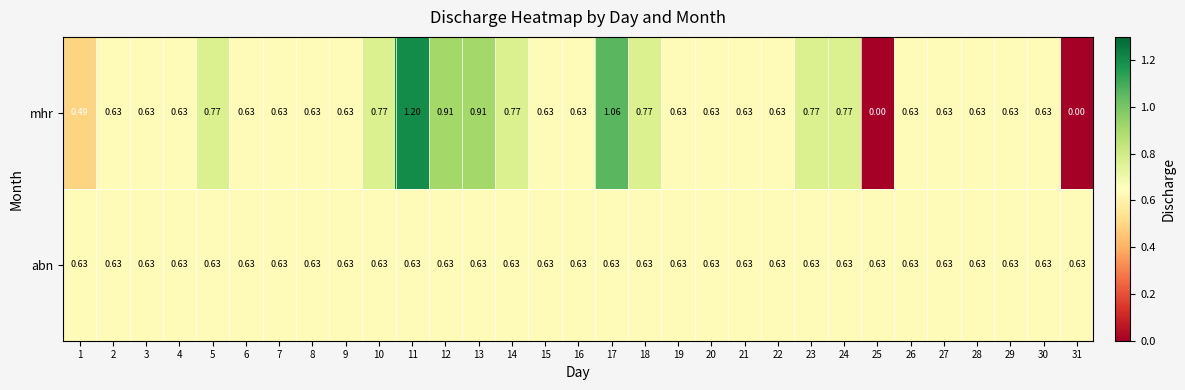

How many categories are shown in the chart?

31